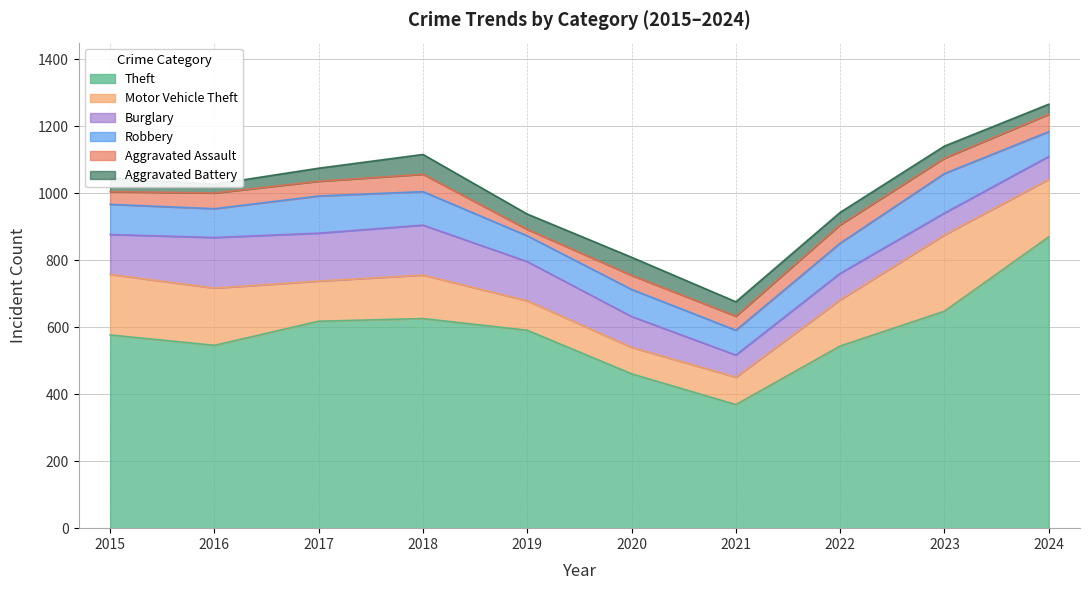

What is the value of the Aggravated Assault point at the 9th from the left?

46